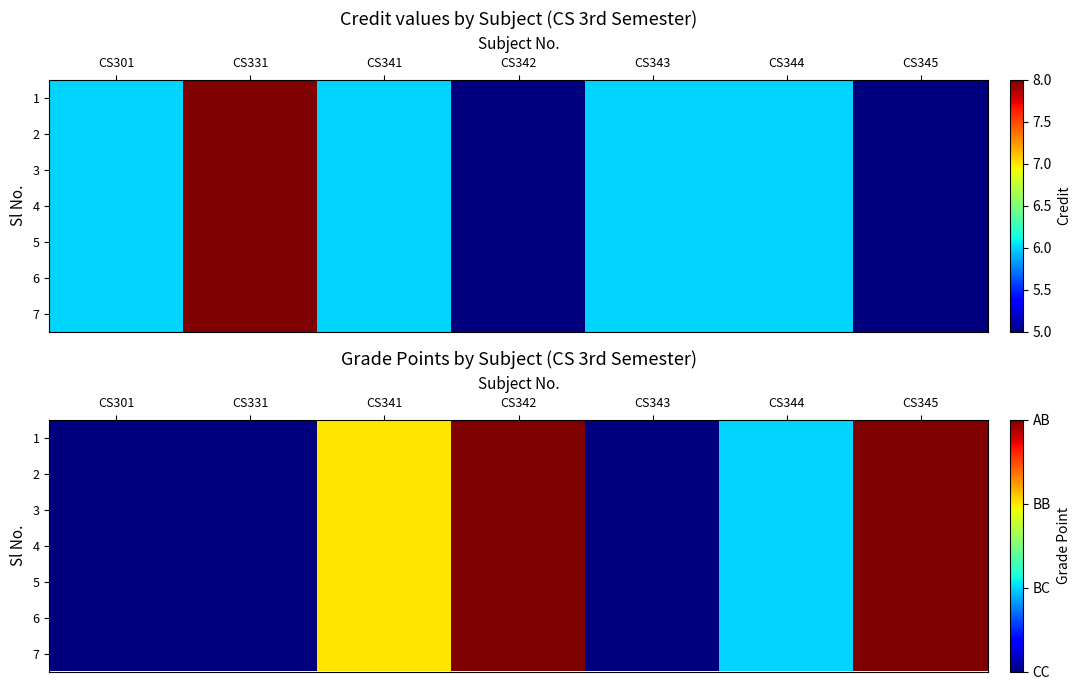

Rank the categories by 7 value from highest to lowest.

CS342, CS345, CS341, CS344, CS301, CS331, CS343